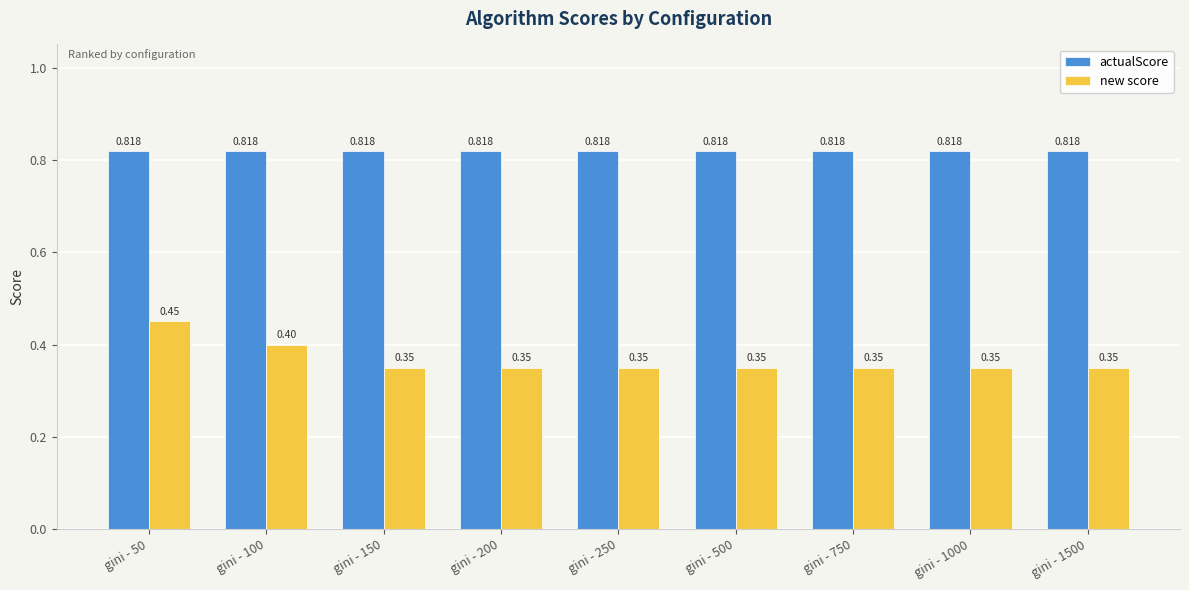

List the series in order of their overall mean, lowest first.

new score, actualScore